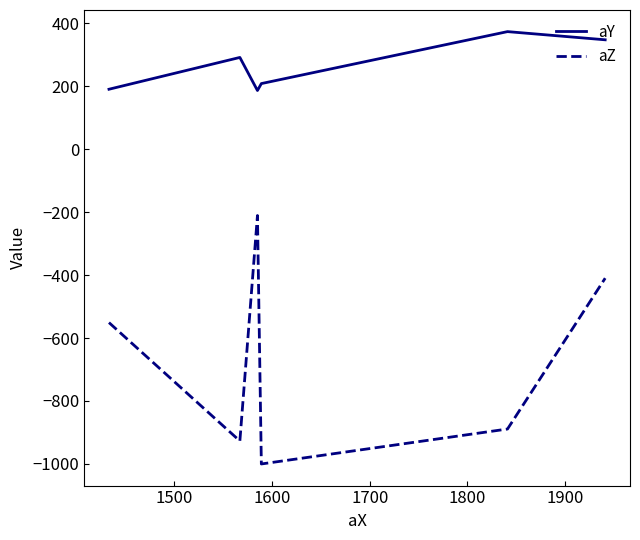

Which series has the widest spread of values?

aZ